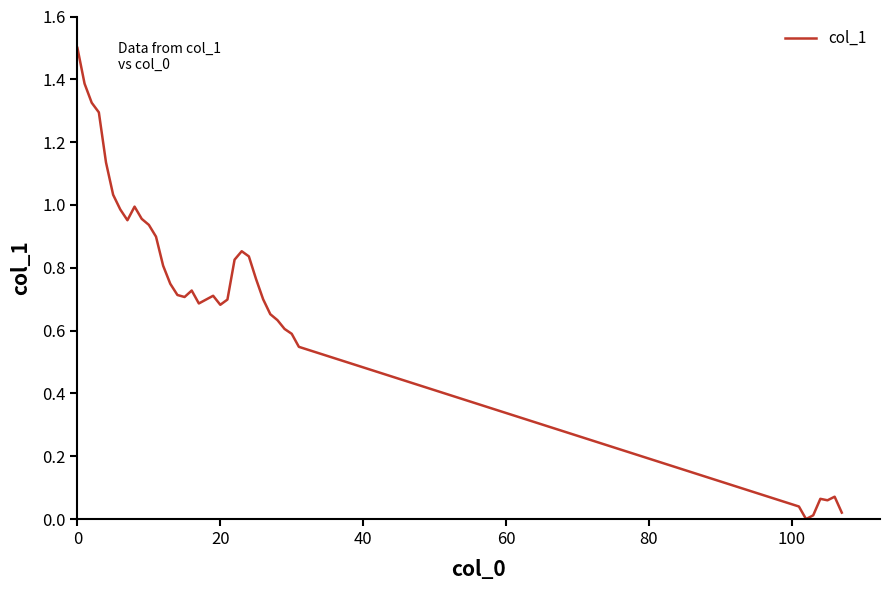

How many values are above zero?

38